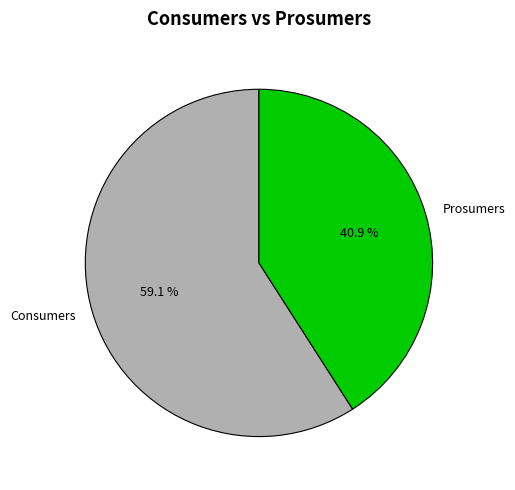

Rank the categories by value from highest to lowest.

Consumers, Prosumers